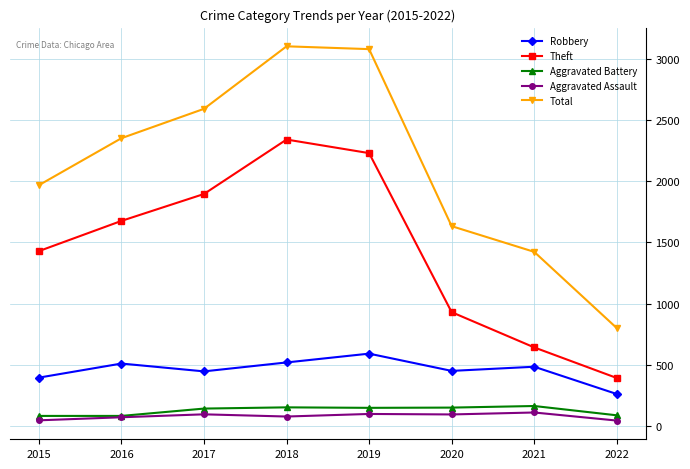

Between 2019 and 2022, which series saw the biggest shift?

Total